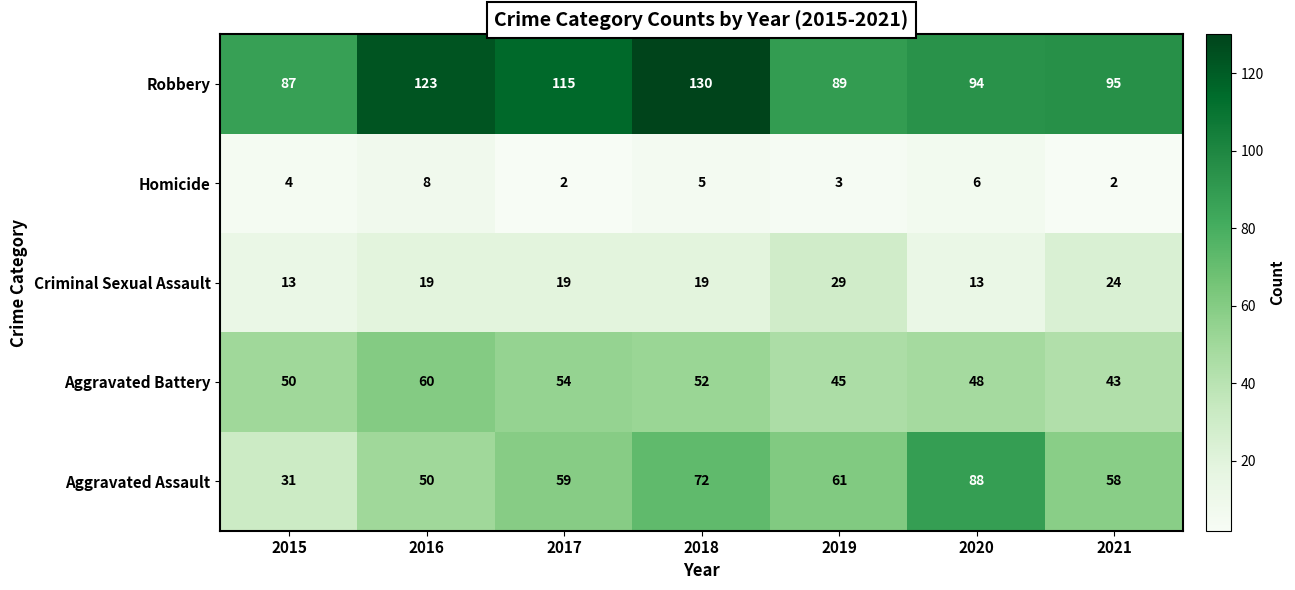

Where is Aggravated Assault nearest to the value 59?

2017